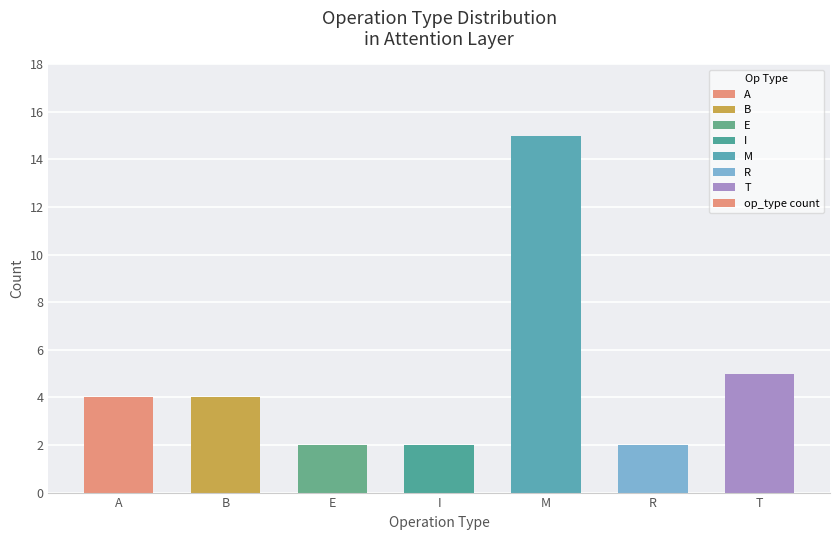

What is the difference between the maximum and minimum values?

13